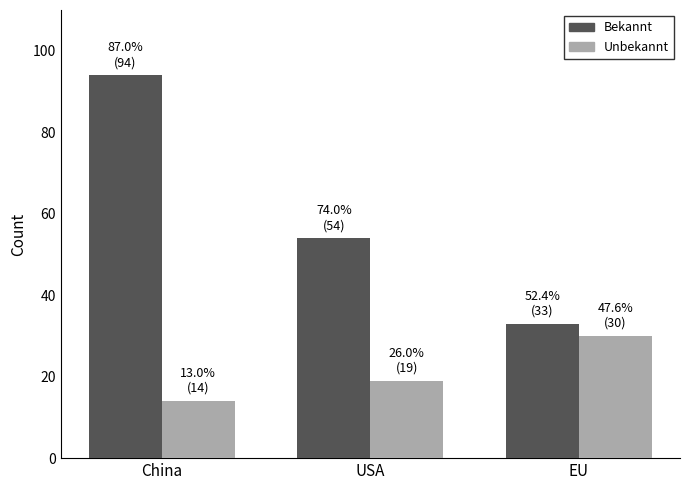

How many bars are there in each group?

2